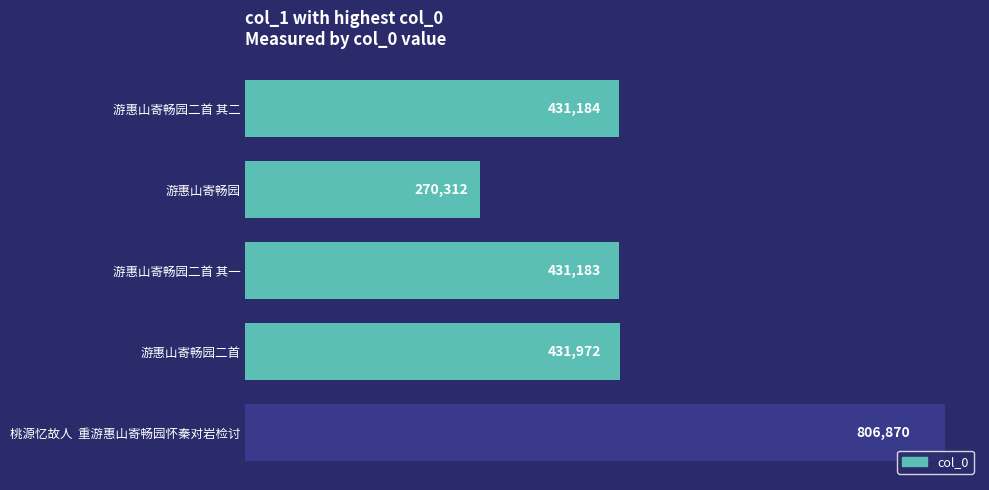

Approximately how many times larger is the value at 游惠山寄畅园二首 其二 compared to 游惠山寄畅园二首?

1.0